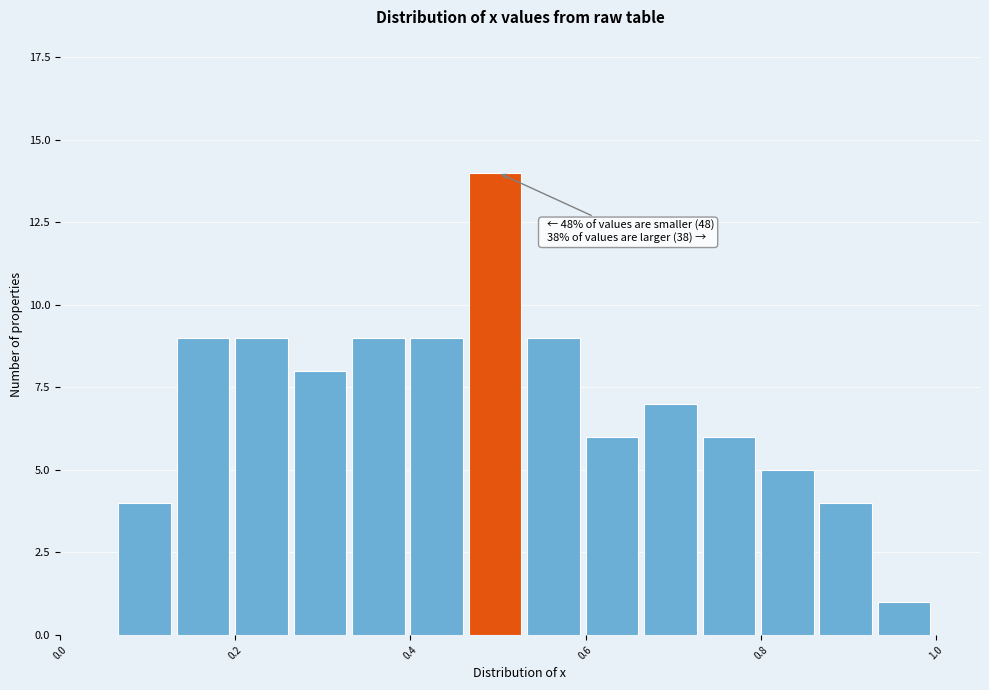

Read against the x-axis, roughly where is the centre of the tallest bar?

0.50